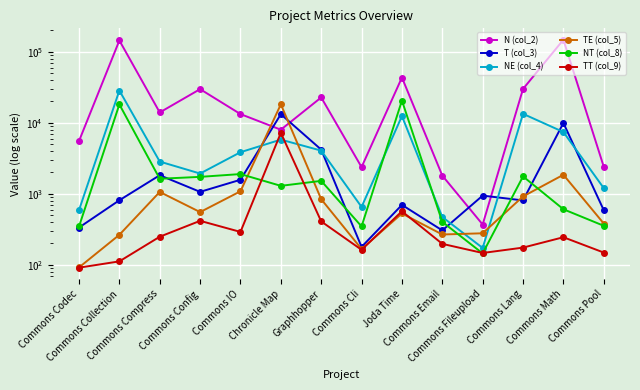

The NE (col_4) series shows 1533.9 at Graphhopper. True or false?

False